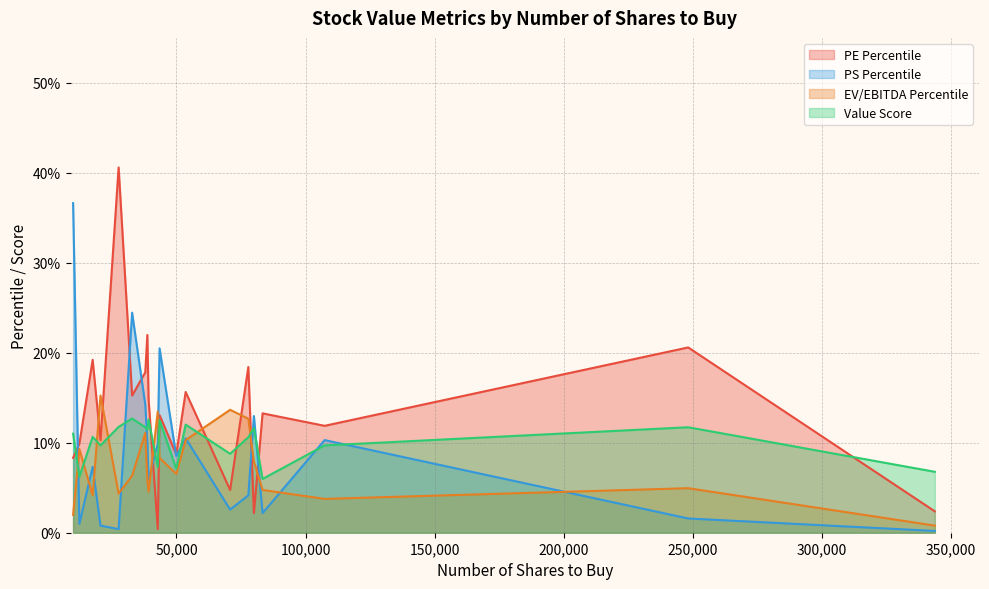

True or false: Value Score has more than 2 interior local peaks.

True